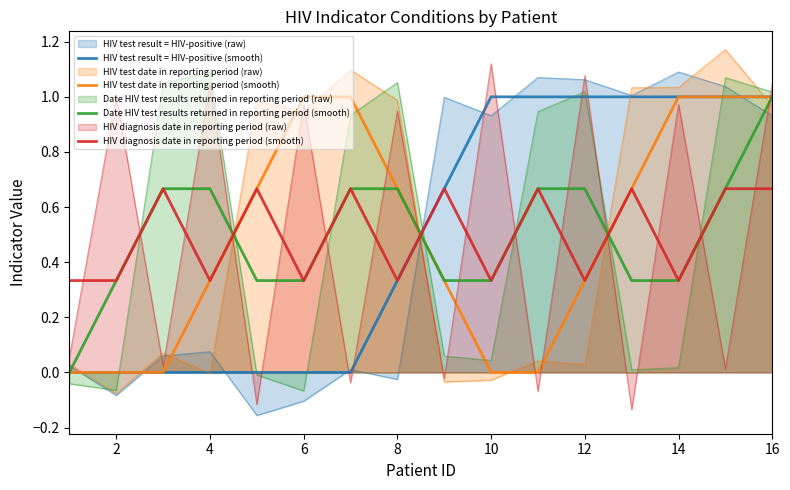

In HIV diagnosis date in reporting period (smooth), how many points are higher than both neighbors (excluding endpoints)?

6